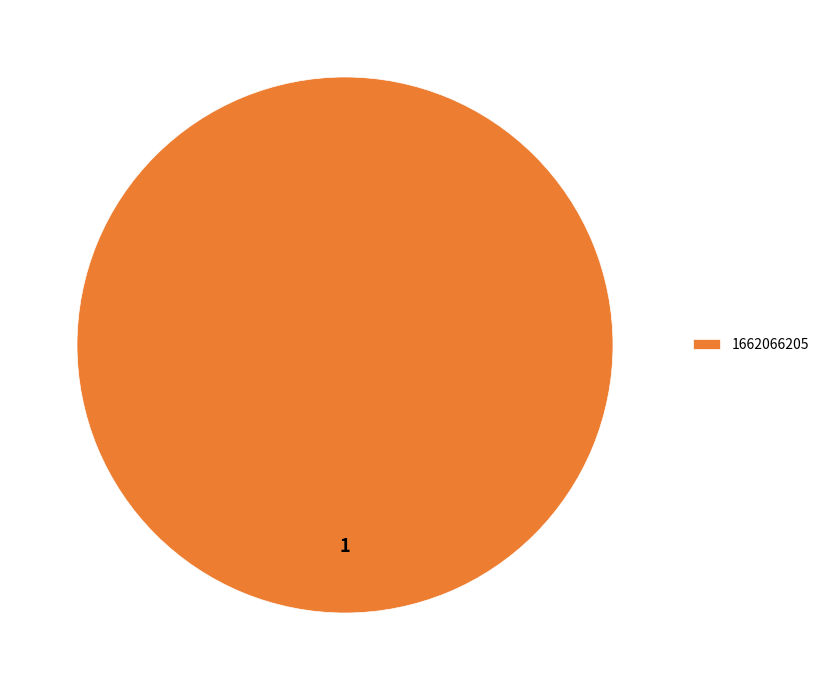

The 1662066205 slice represents 100% of the pie. True or false?

True